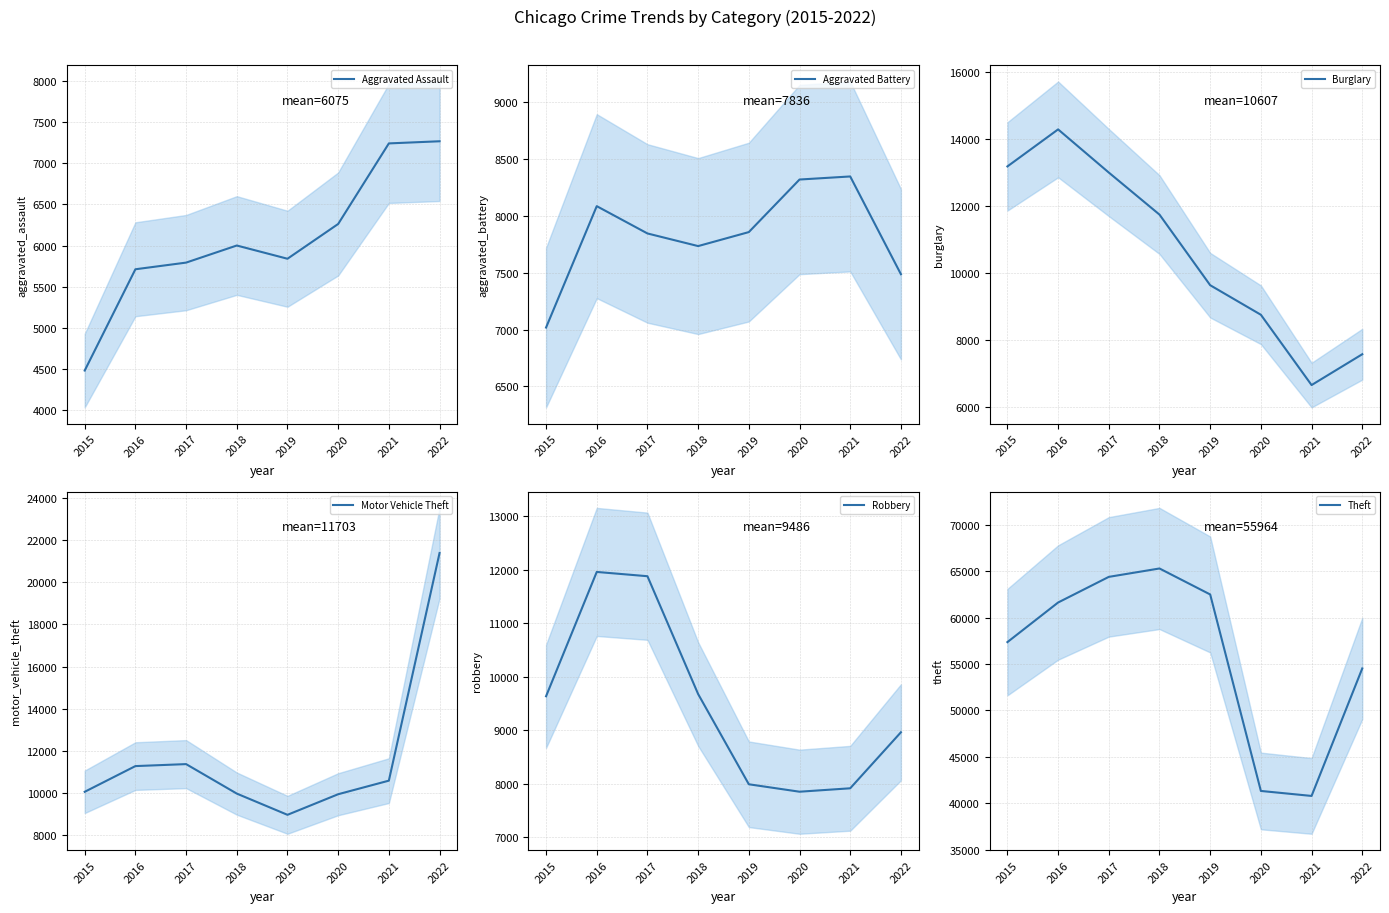

True or false: Theft and Burglary cross at least once.

False